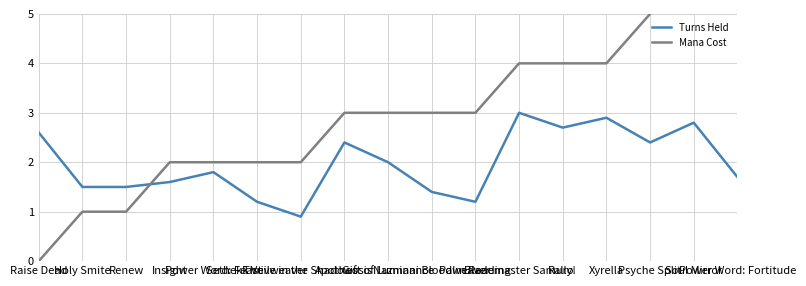

List the series in order of their overall mean, highest first.

Mana Cost, Turns Held